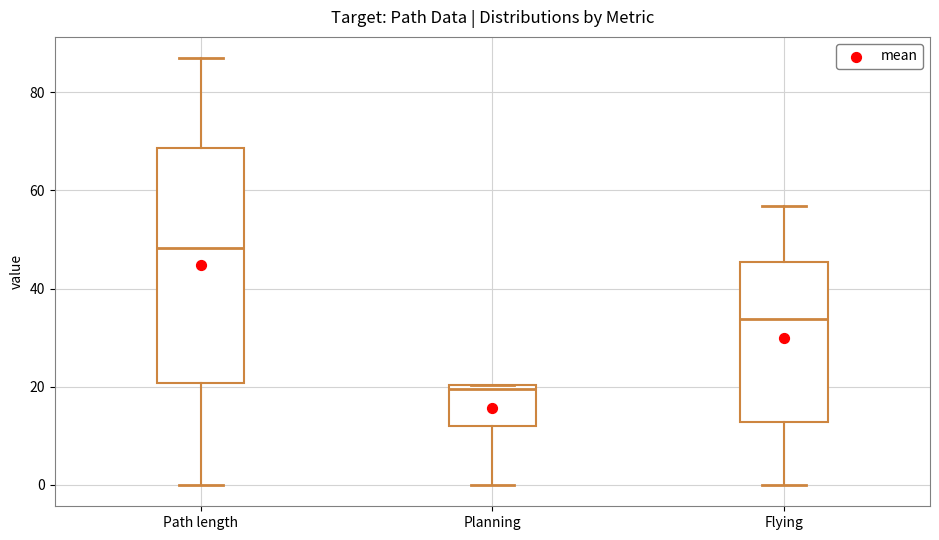

Which box has the highest median line?

Path length